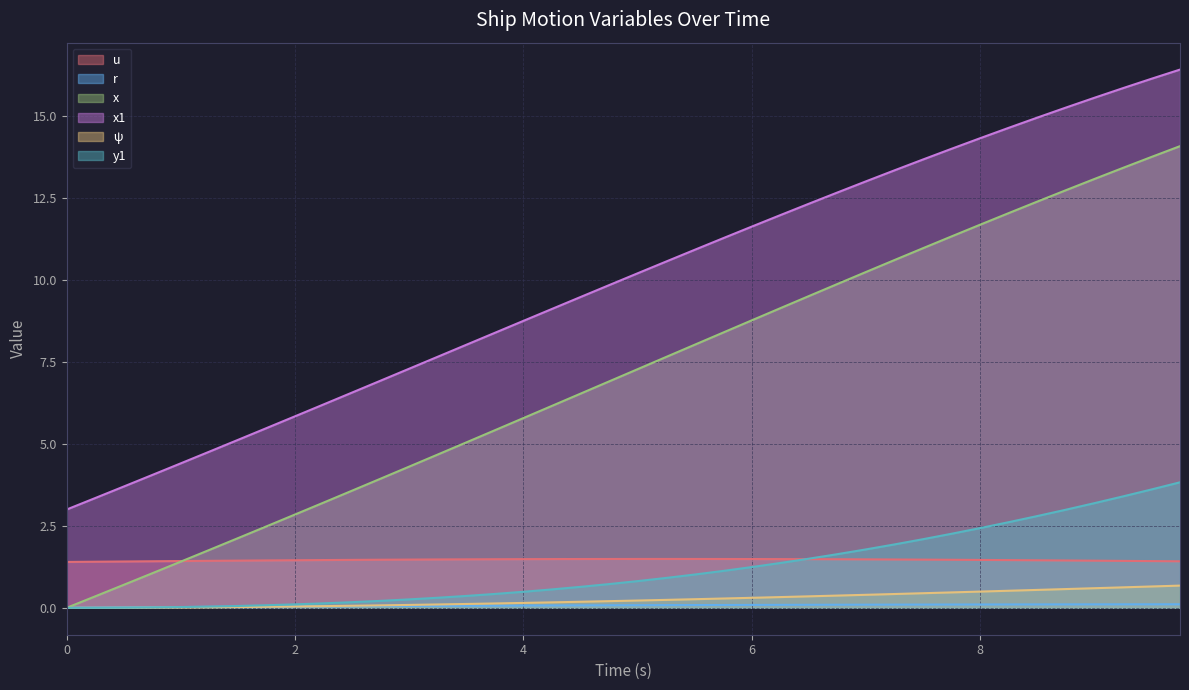

Rank the series by their maximum value, from highest to lowest.

x1, x, y1, u, ψ, r